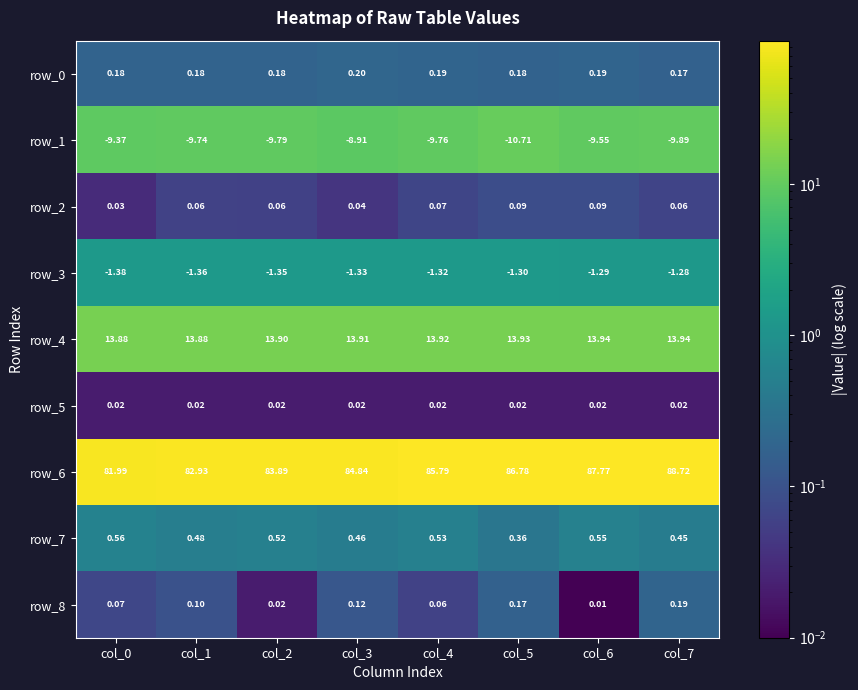

What is the difference between the highest and lowest values at col_6?

97.3